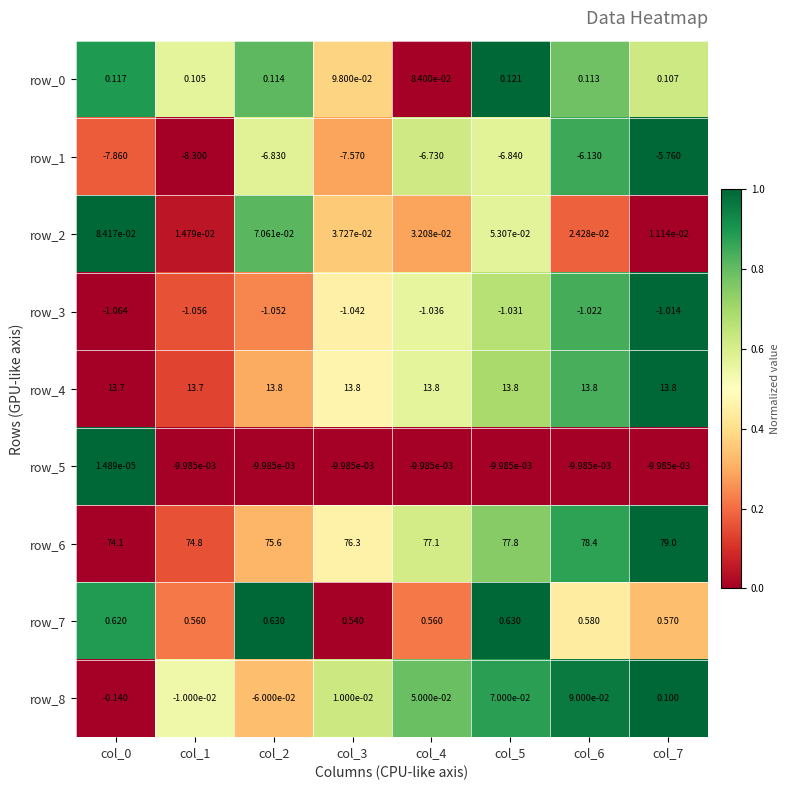

Is the value of row_7 at col_2 greater than the value of row_2 at col_7?

Yes